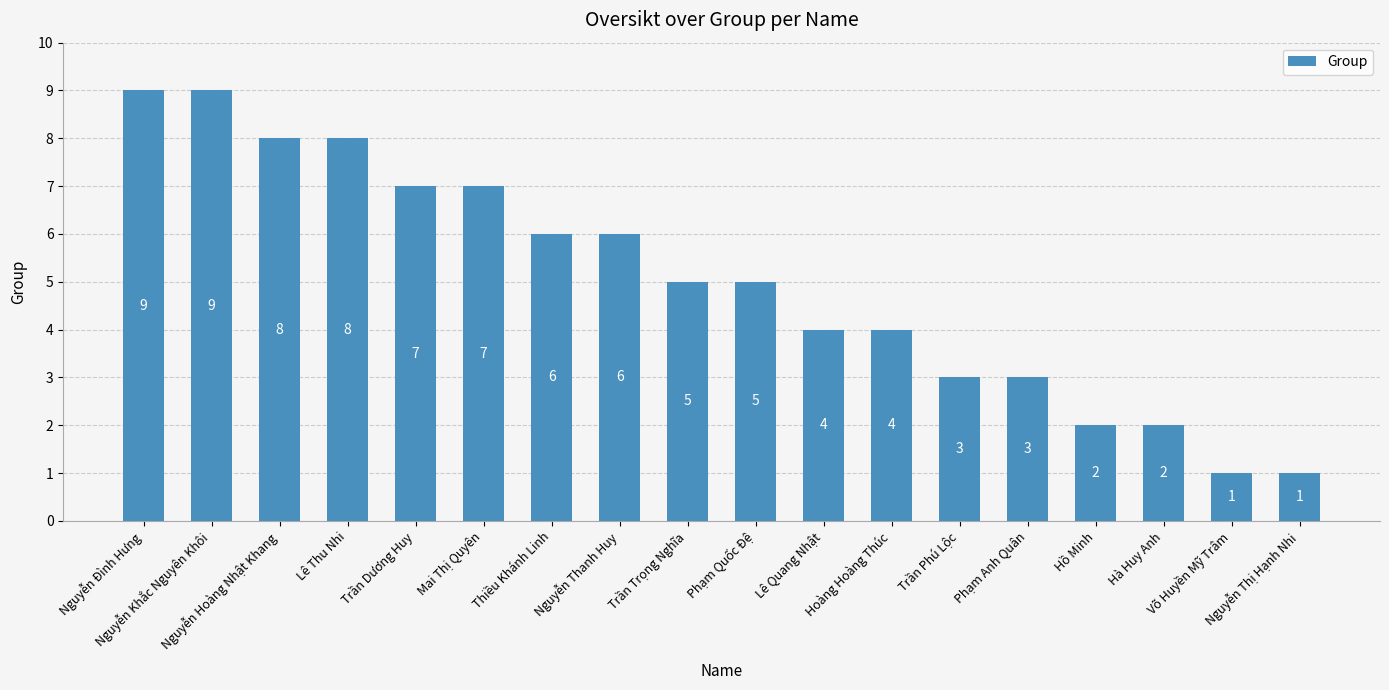

What is the sum of the values at Võ Huyền Mỹ Trâm and Thiều Khánh Linh?

7